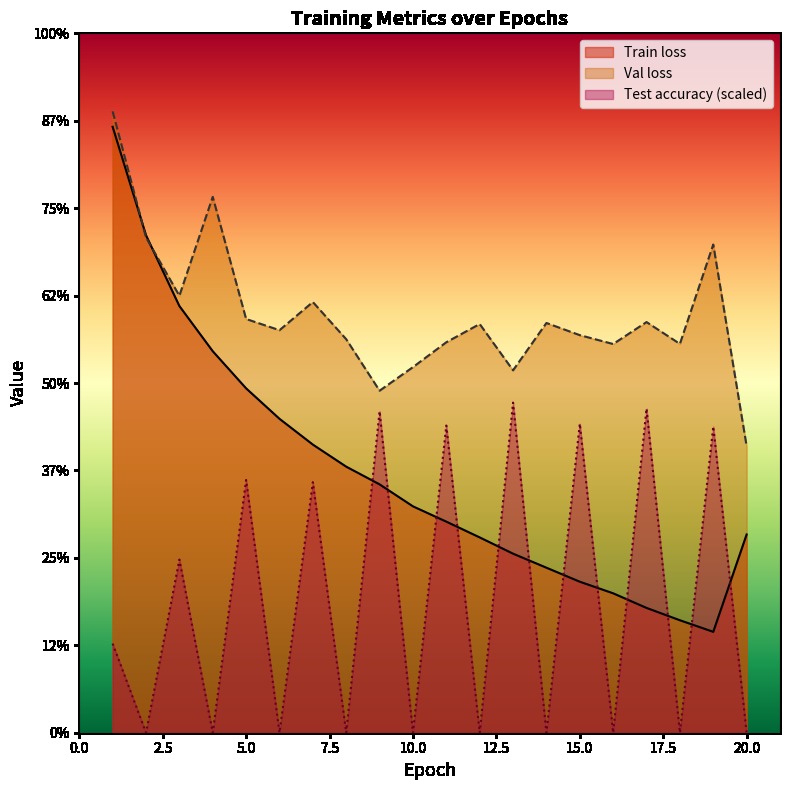

What is the sum of the Test accuracy values at 9 and 18?

1.8